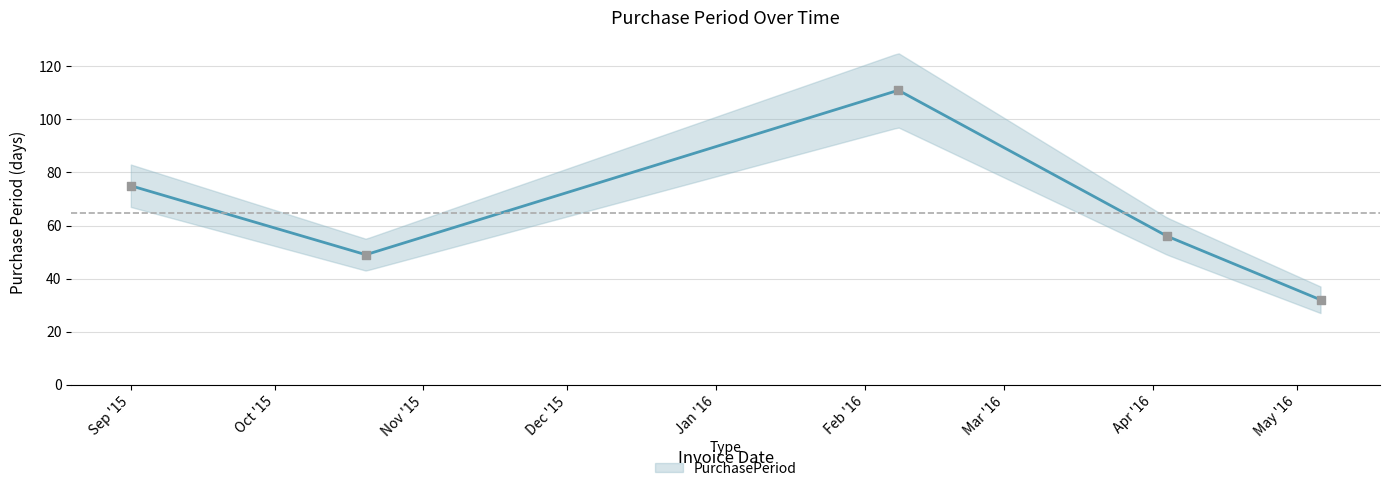

Which has a higher value, 2015-10-20 or 2015-09-01?

2015-09-01